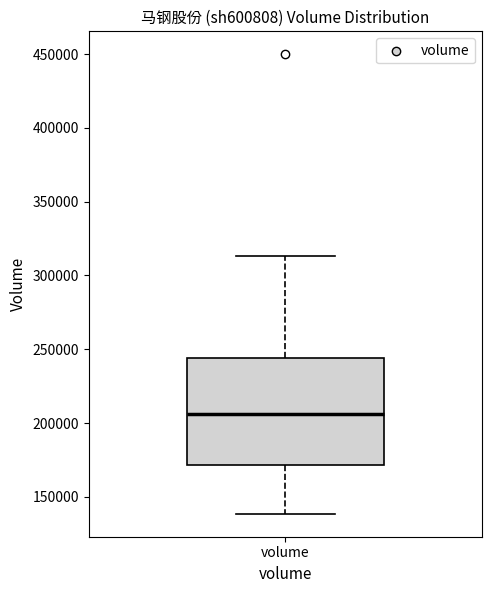

Read this box plot against the y-axis: the position of the median line, the range covered by the box, and the ends of both whiskers. The values are not printed on the chart, so give them approximately, as read against the axis.

median 205000, box 170000 to 245000, whiskers 140000 to 315000